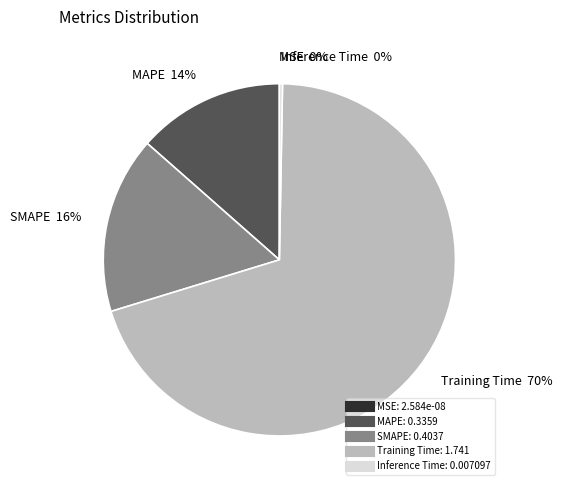

Which slice represents more than half of the pie?

Training Time